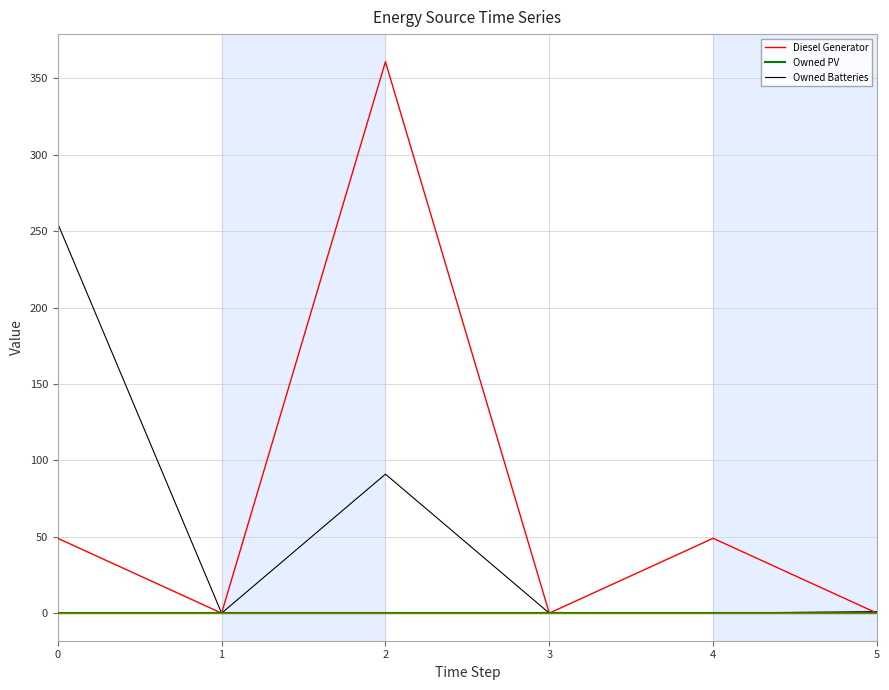

What is the greatest value displayed?

361.0